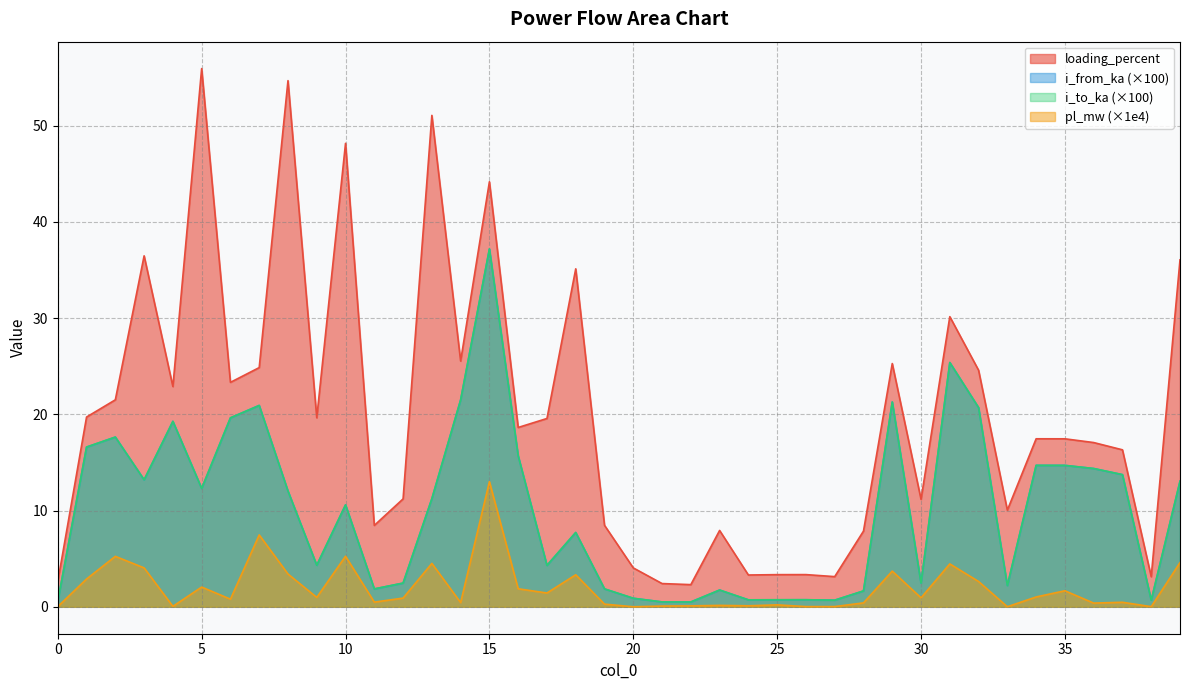

What is the total value across all series at 26?

4.8